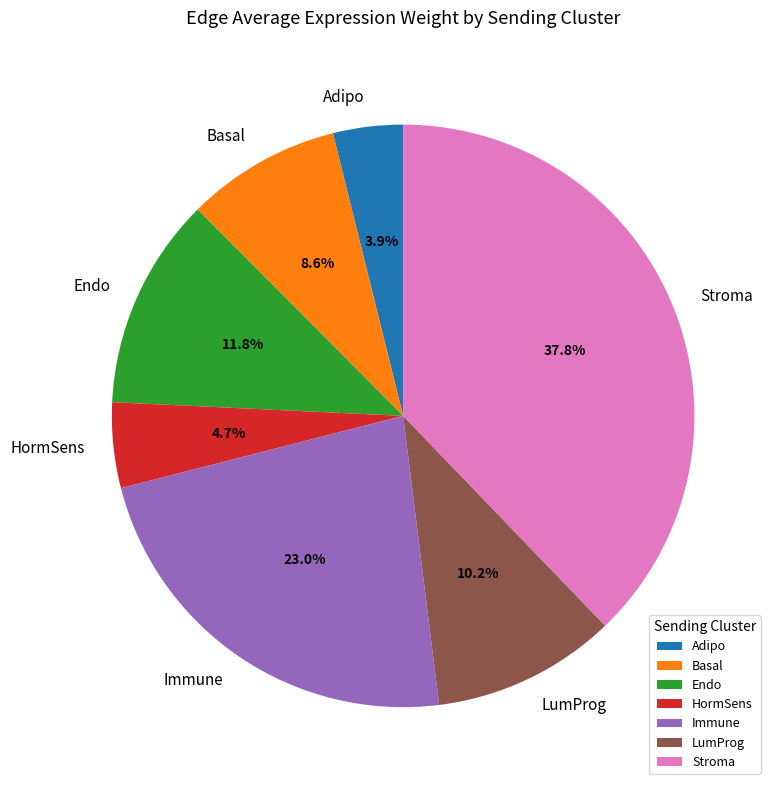

Rank the categories by value from highest to lowest.

Stroma, Immune, Endo, LumProg, Basal, HormSens, Adipo